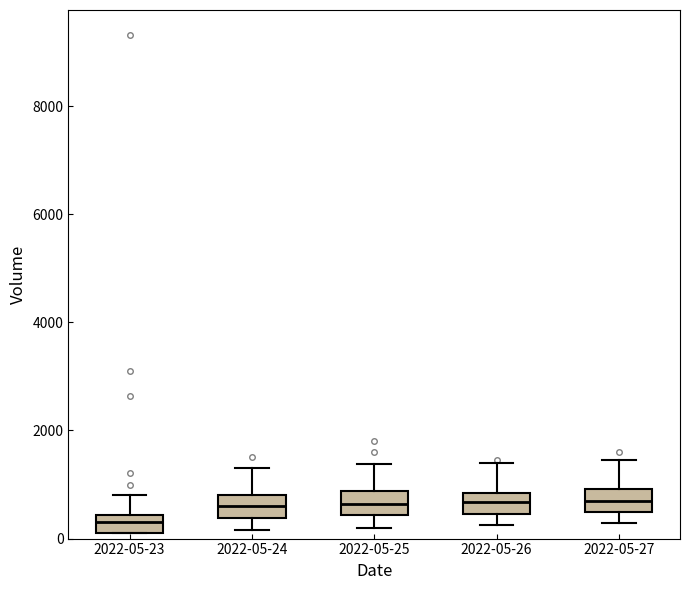

Reading left to right, read every box against the y-axis: the position of its median line, the range the box covers, and the ends of its whiskers. The values are not printed on the chart, so give them approximately, as read against the axis.

2022-05-23: median 400 (inside the box), box 200 to 400, whiskers 200 to 800
2022-05-24: median 600, box 400 to 800, whiskers 200 to 1400
2022-05-25: median 600, box 400 to 800, whiskers 200 to 1400
2022-05-26: median 600, box 400 to 800, whiskers 200 to 1400
2022-05-27: median 800, box 400 to 1000, whiskers 200 to 1400